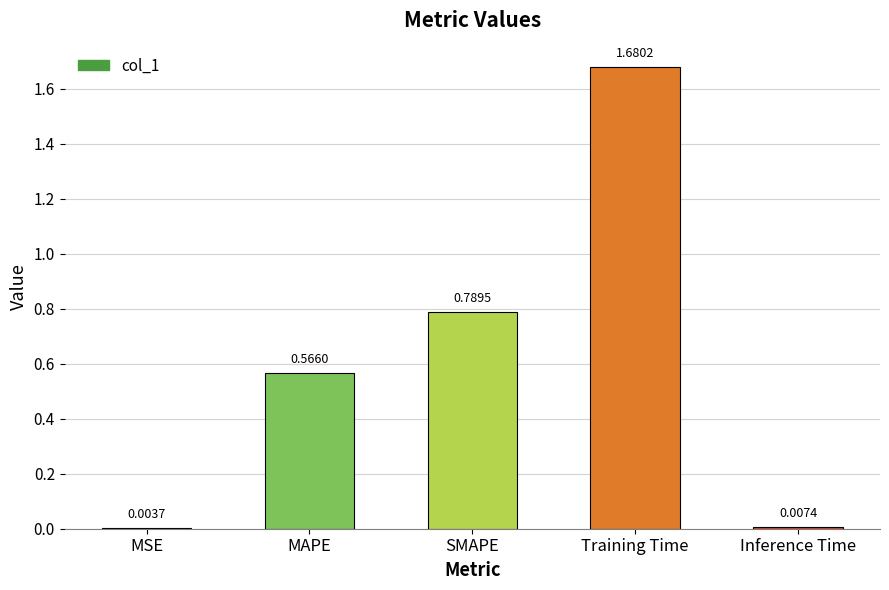

Are the bars horizontal?

No